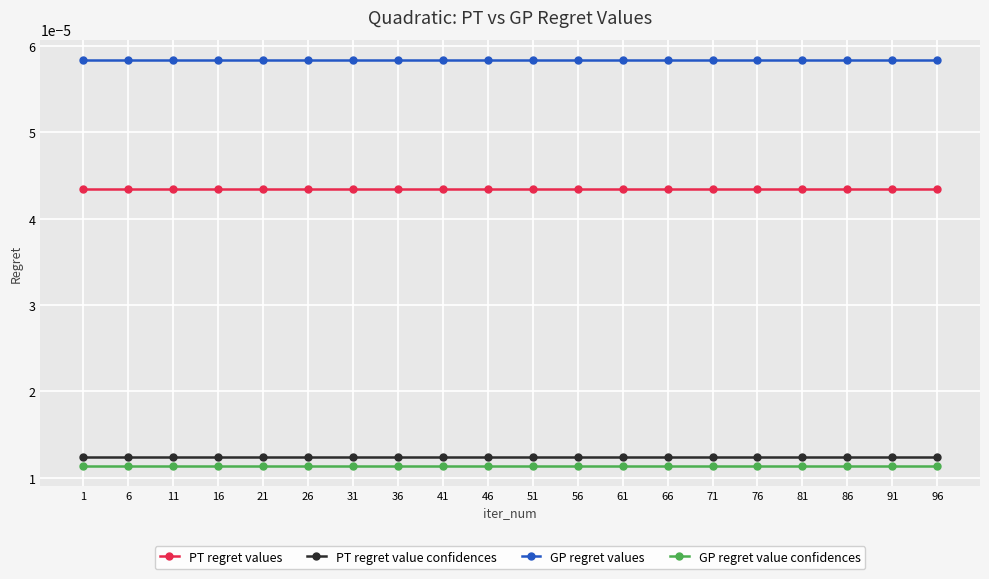

True or false: PT regret values and GP regret value confidences intersect in this chart.

False